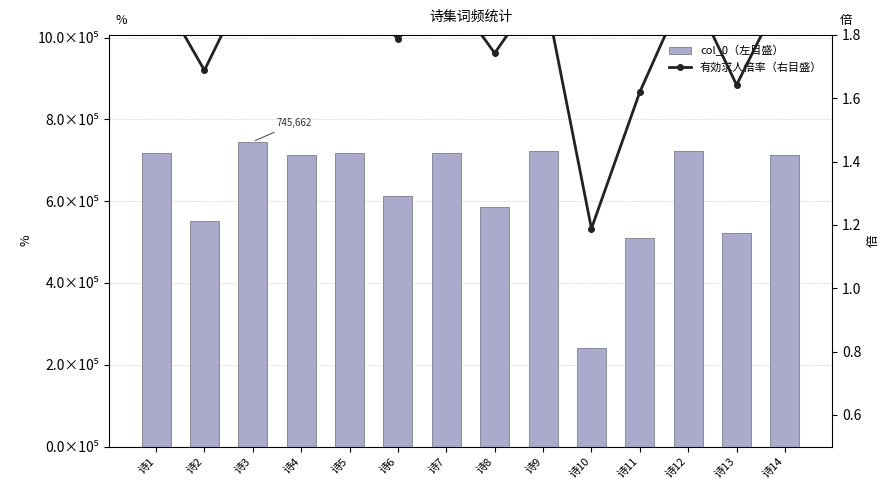

Does the chart contain stacked bars?

No